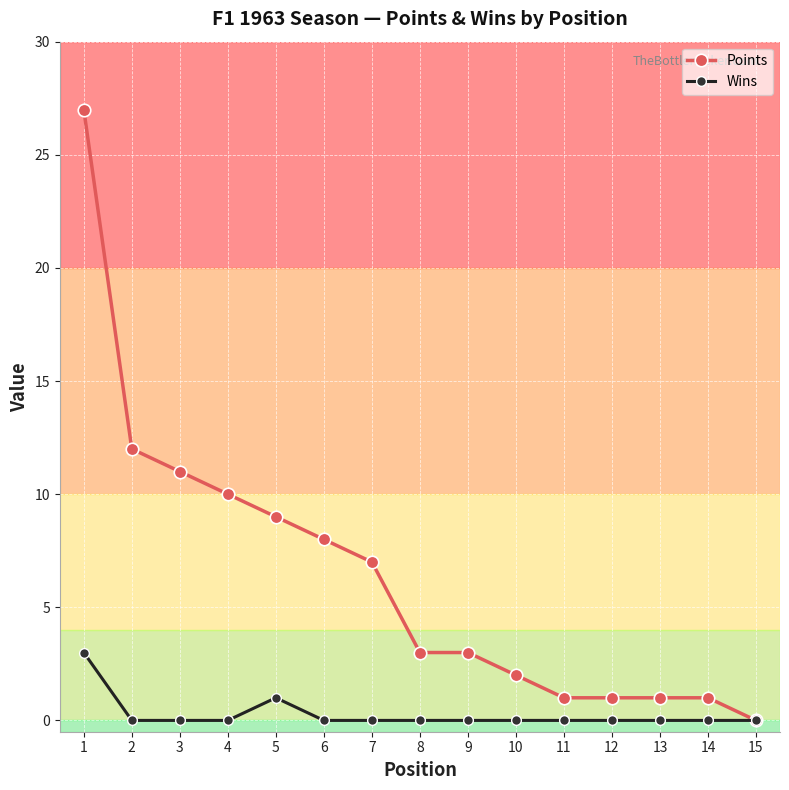

Which series has the widest spread of values?

Points